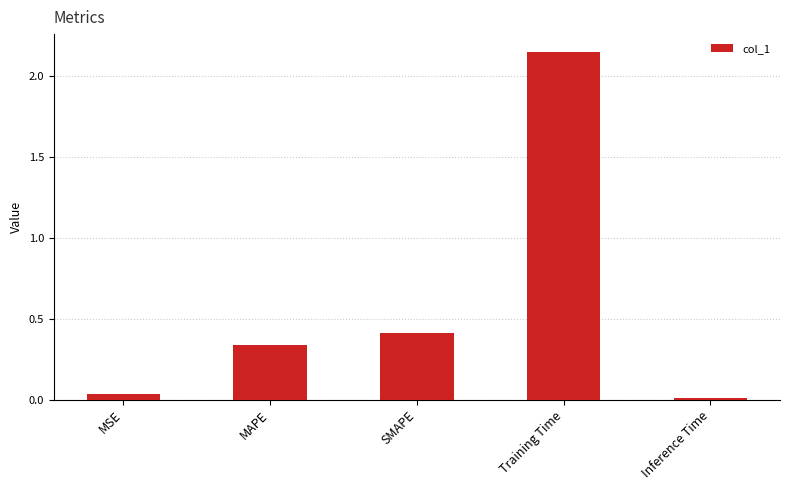

What is the label of the 2nd bar from the left?

MAPE